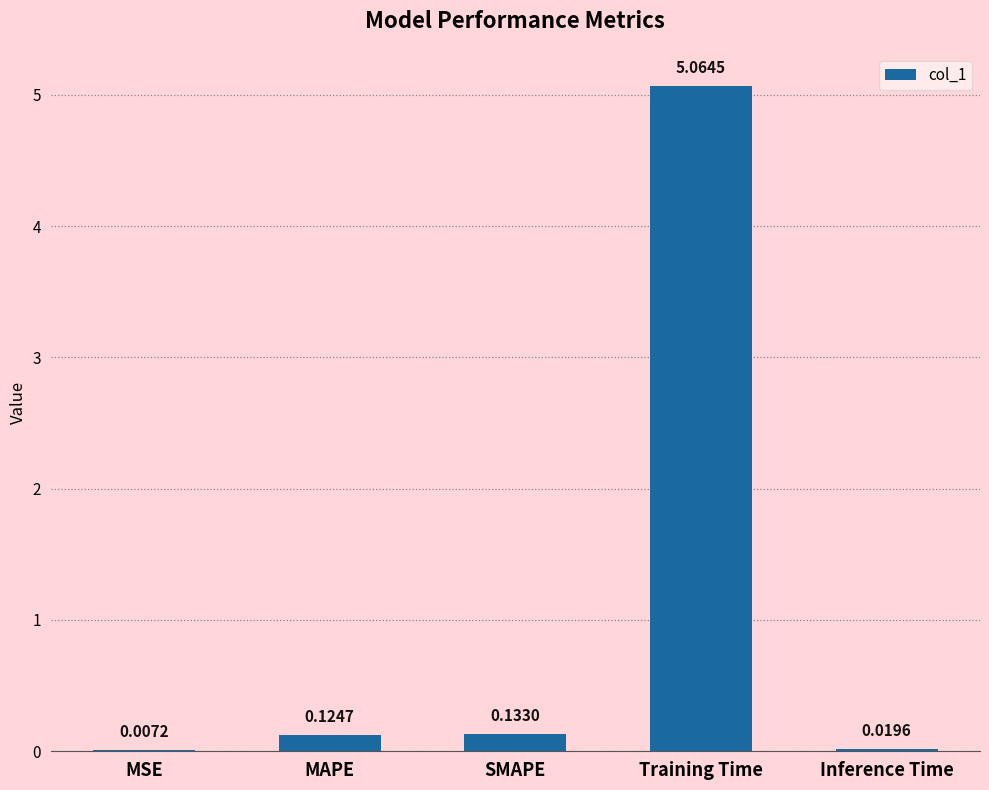

Where is the data nearest to the value 2?

SMAPE